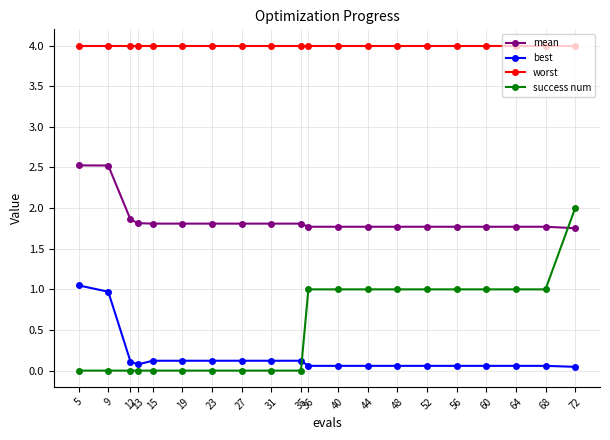

True or false: success num and best intersect in this chart.

True